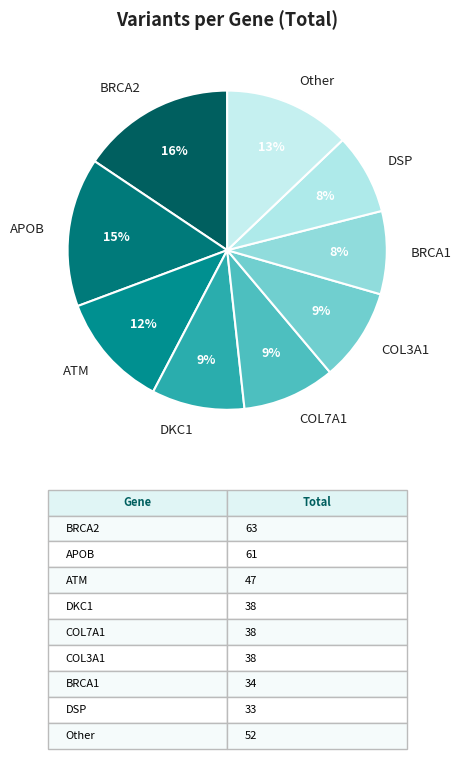

What percentage is the BRCA2 slice, to the nearest percent?

16%